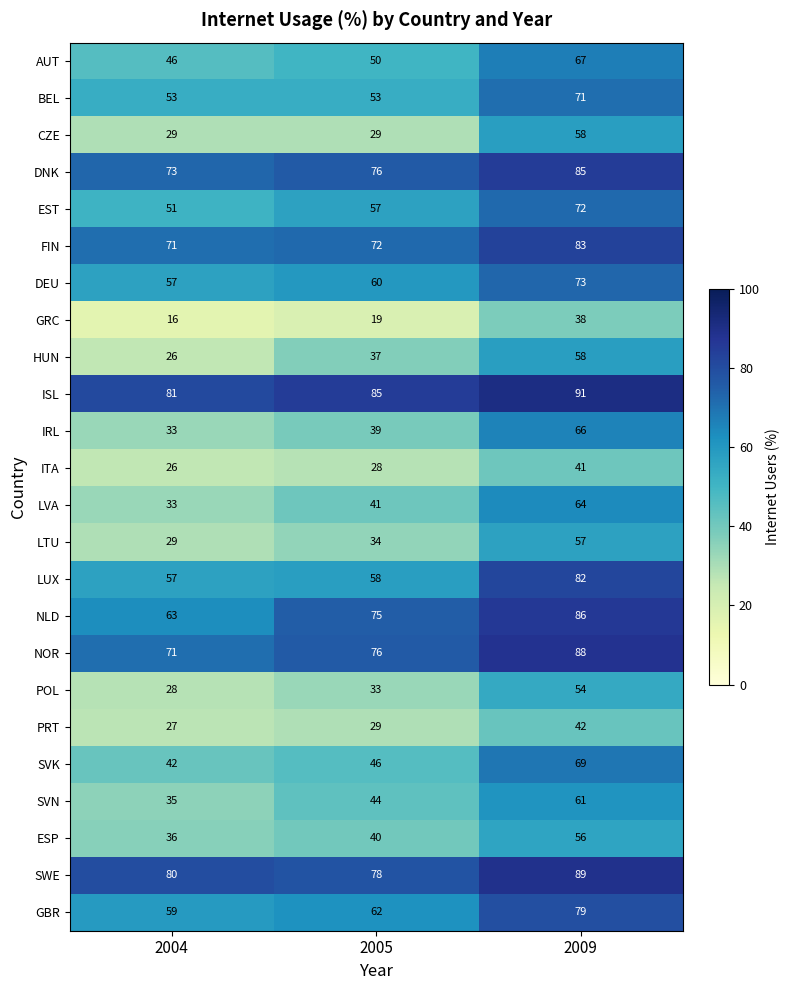

Which label corresponds to the smallest value in the chart?

2004